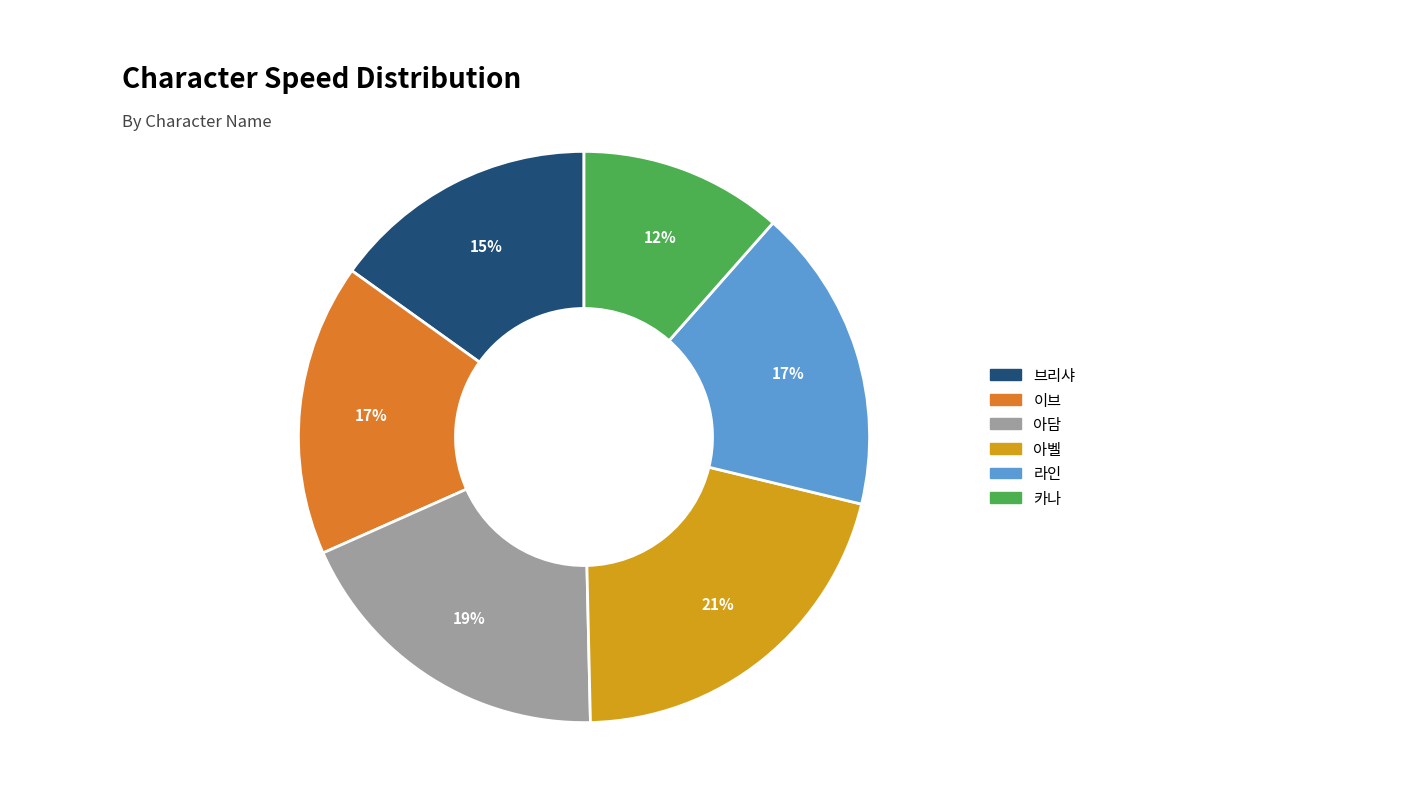

To the nearest percent, what portion does 라인 represent?

17%